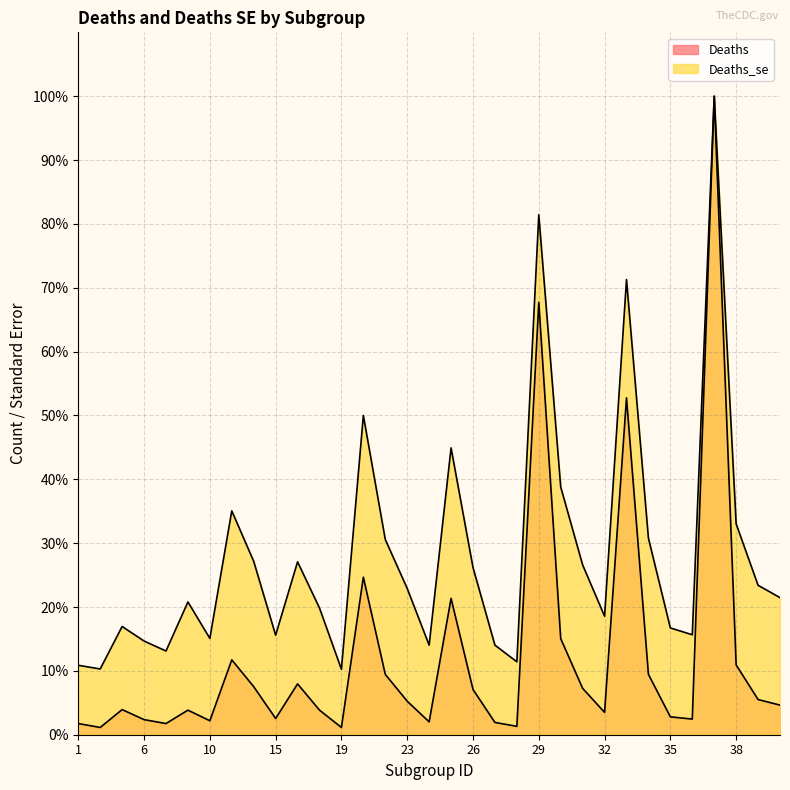

Rank the categories by Deaths_se value from highest to lowest.

37, 29, 33, 21, 25, 30, 13, 38, 34, 22, 14, 17, 31, 26, 39, 23, 40, 9, 18, 32, 5, 35, 36, 15, 10, 6, 24, 27, 7, 28, 1, 2, 19